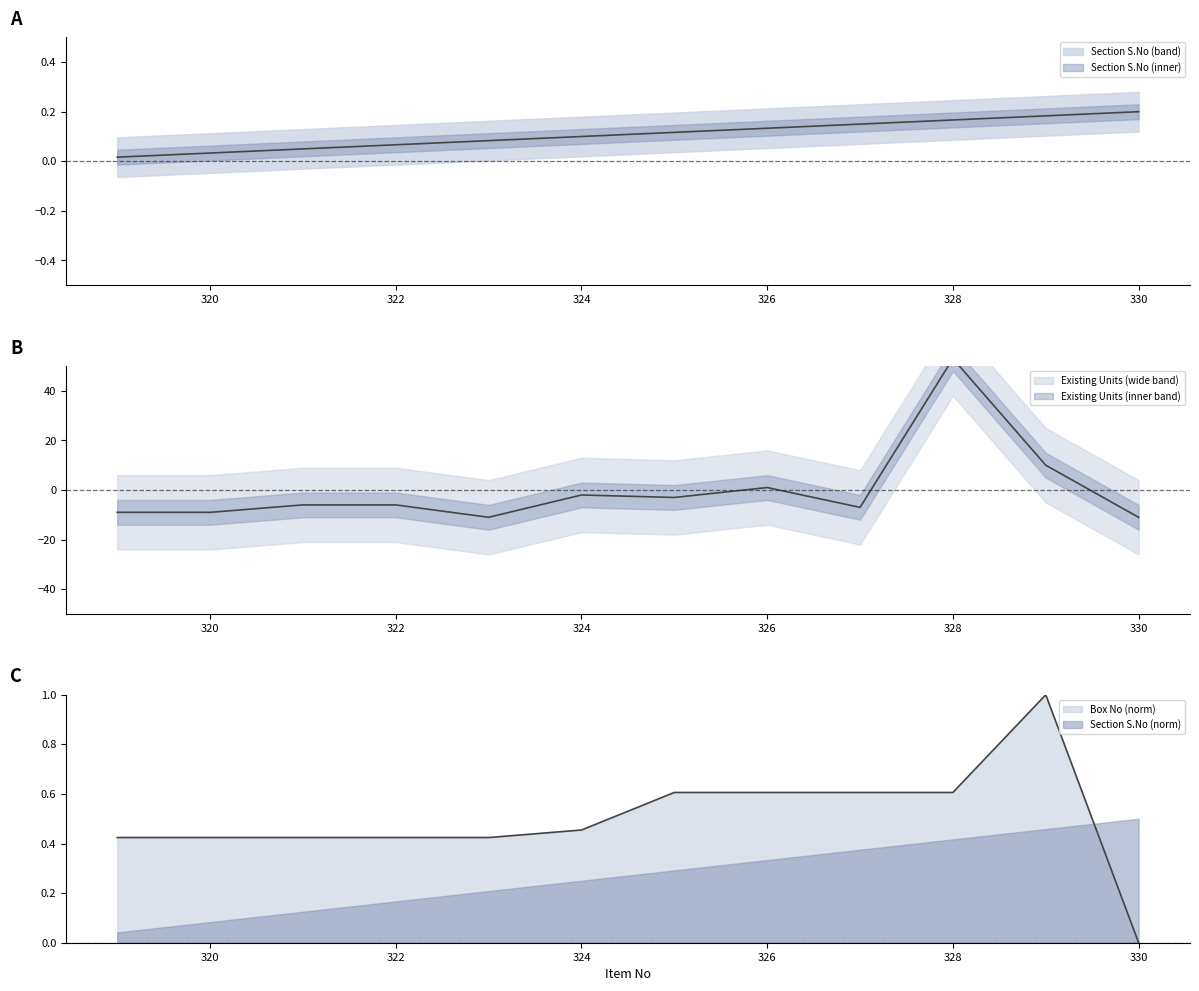

Rank the series at 326 from lowest to highest value.

Section S.No, Box No, Existing Units